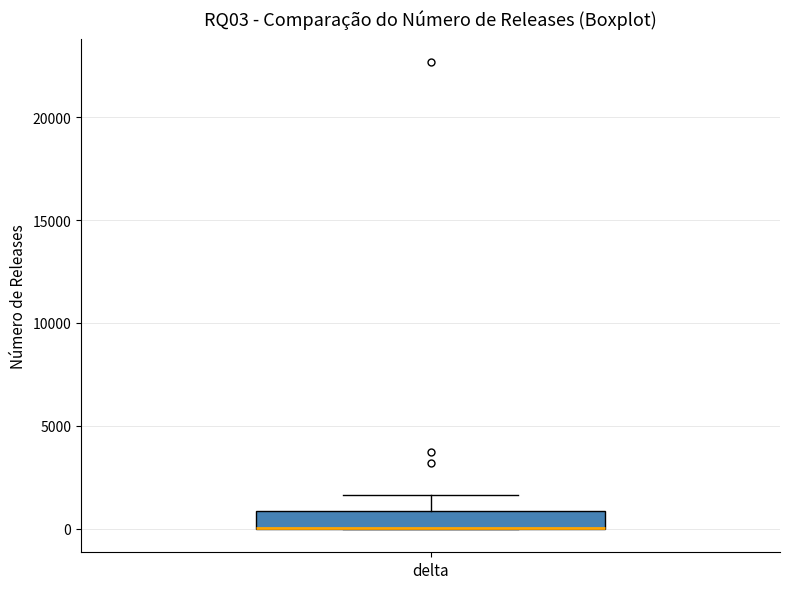

Transcribe this box plot: give where the median line is, the range the box spans, and where the two whiskers end, as read against the y-axis. The values are not printed on the chart, so give them approximately, as read against the axis.

median 0 (drawn on the box's lower edge), box 0 to 1000, whiskers 0 to 1500